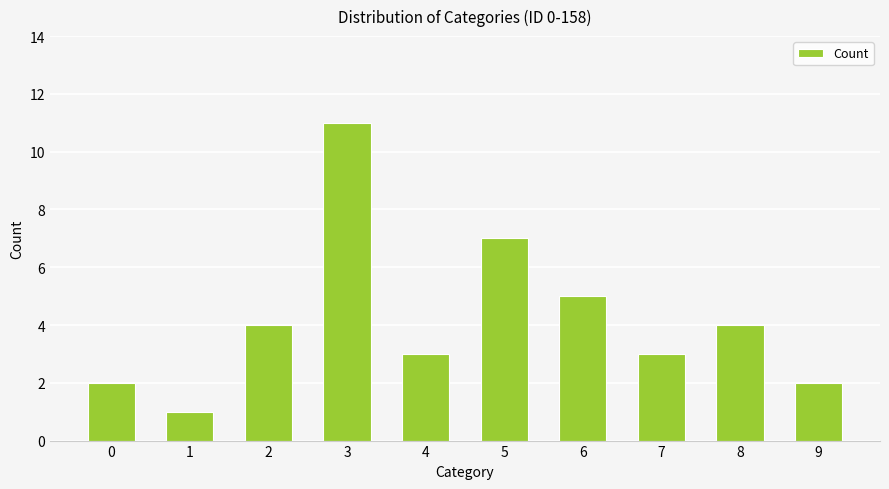

Reading left to right, list all the values displayed in this chart.

0=2	1=1	2=4	3=11	4=3	5=7	6=5	7=3	8=4	9=2